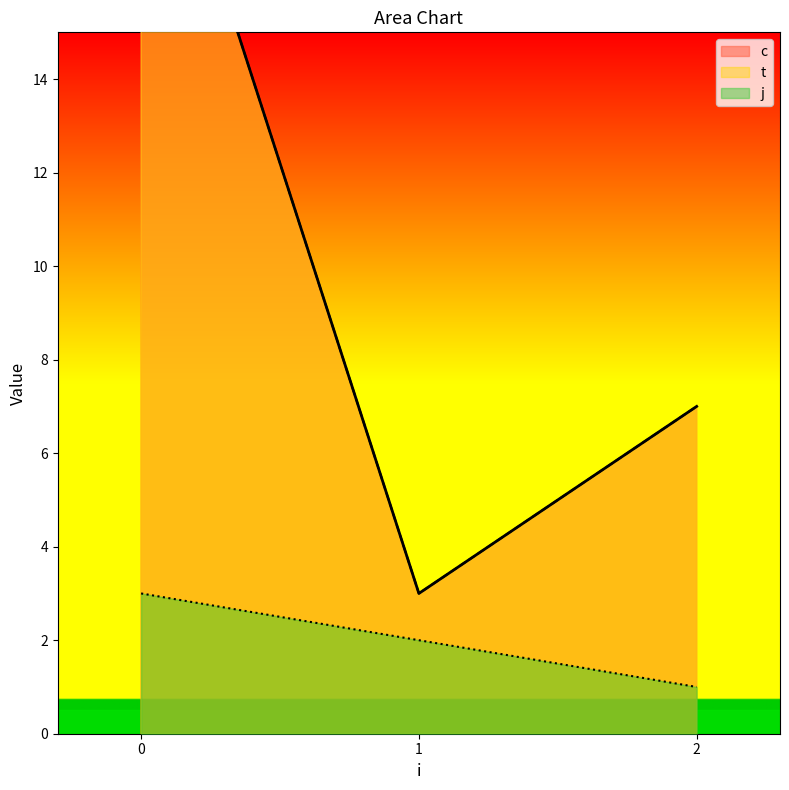

True or false: j has a value of 1 at 2.

True